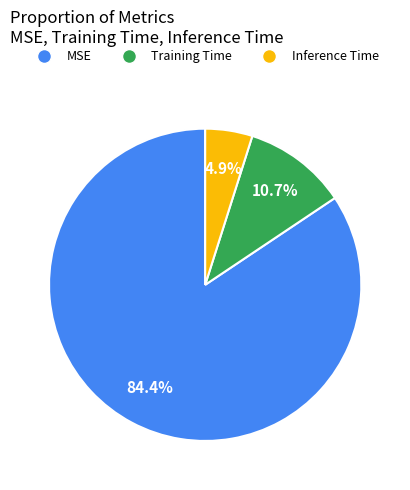

What is the smallest slice in the pie chart?

Inference Time